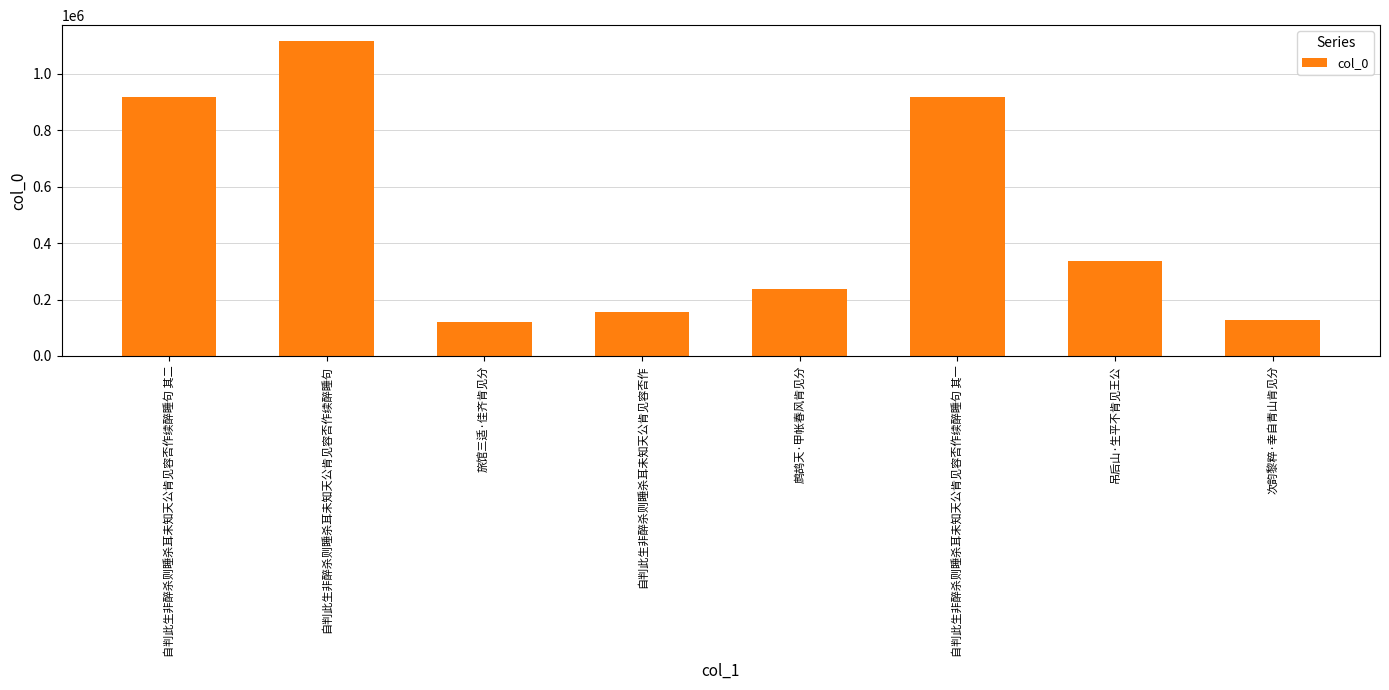

True or false: the data shows 42073 at 旅馆三适·佳齐肯见分.

False